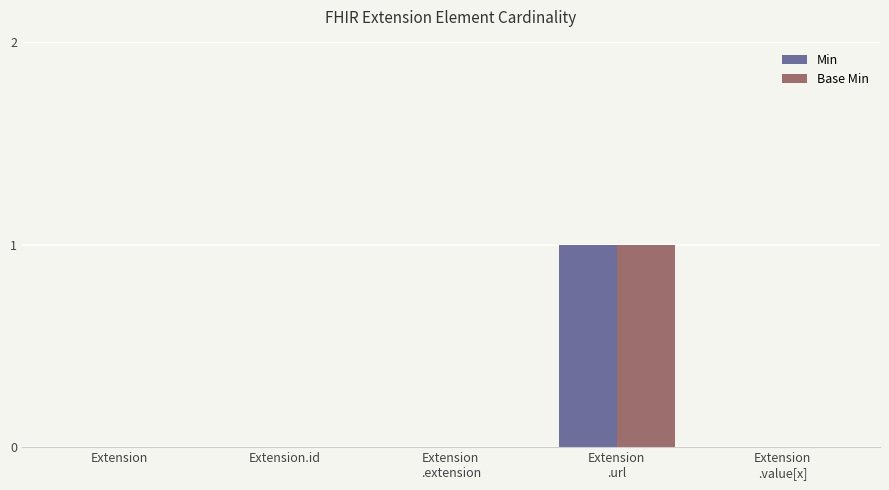

Does the chart contain stacked bars?

No